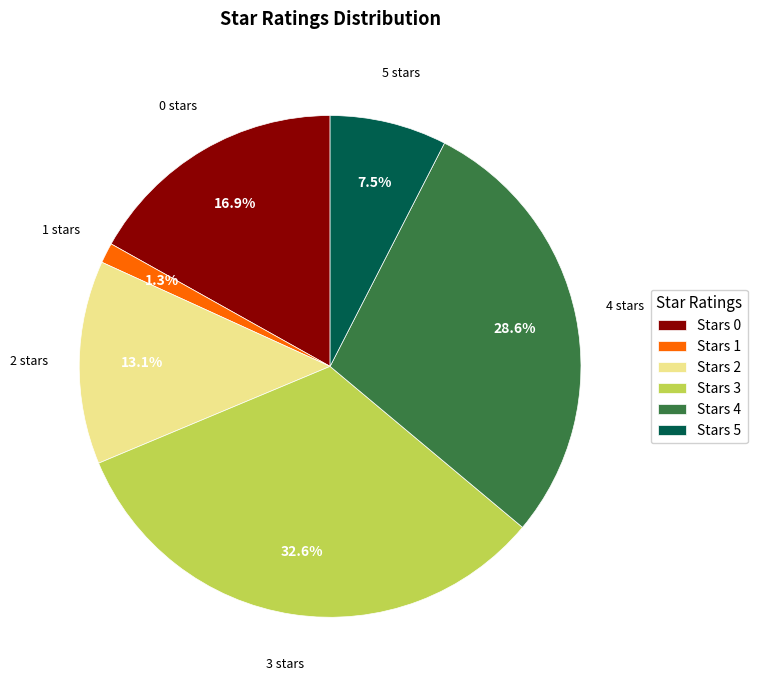

The 0 slice represents 17% of the pie. True or false?

True